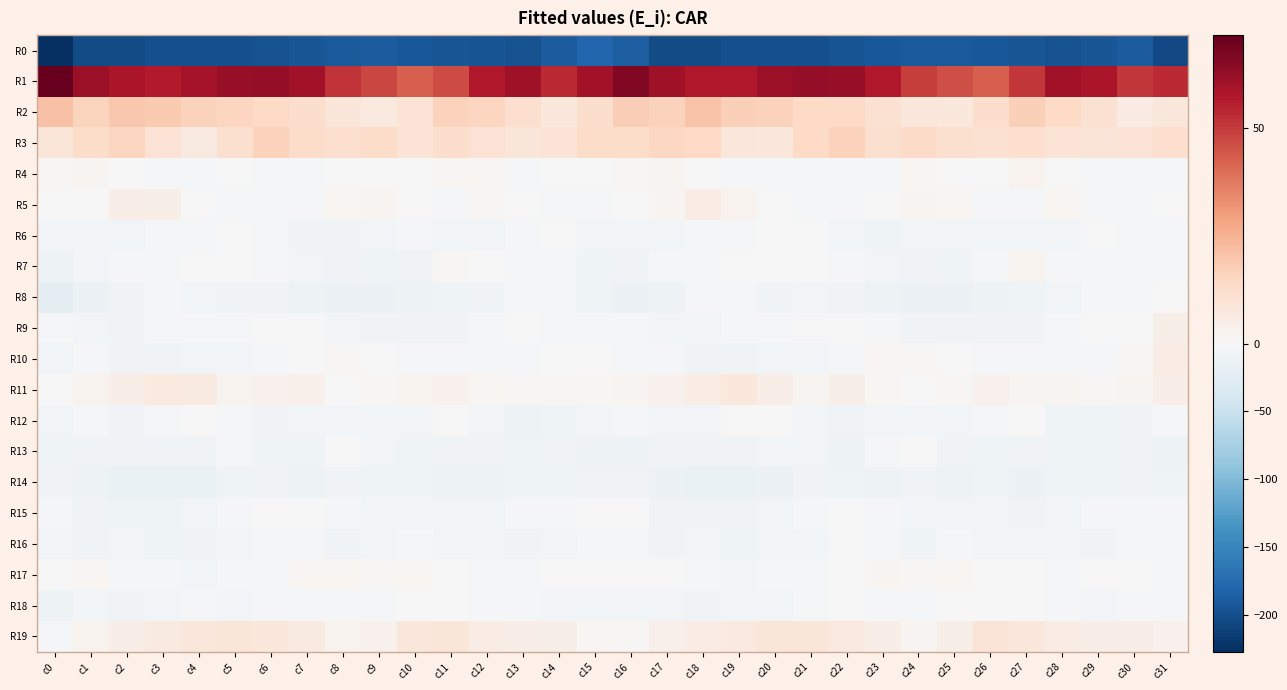

Rank the series at c3 from highest to lowest value.

R1, R2, R3, R11, R19, R5, R7, R9, R8, R6, R17, R12, R4, R18, R10, R13, R15, R16, R14, R0